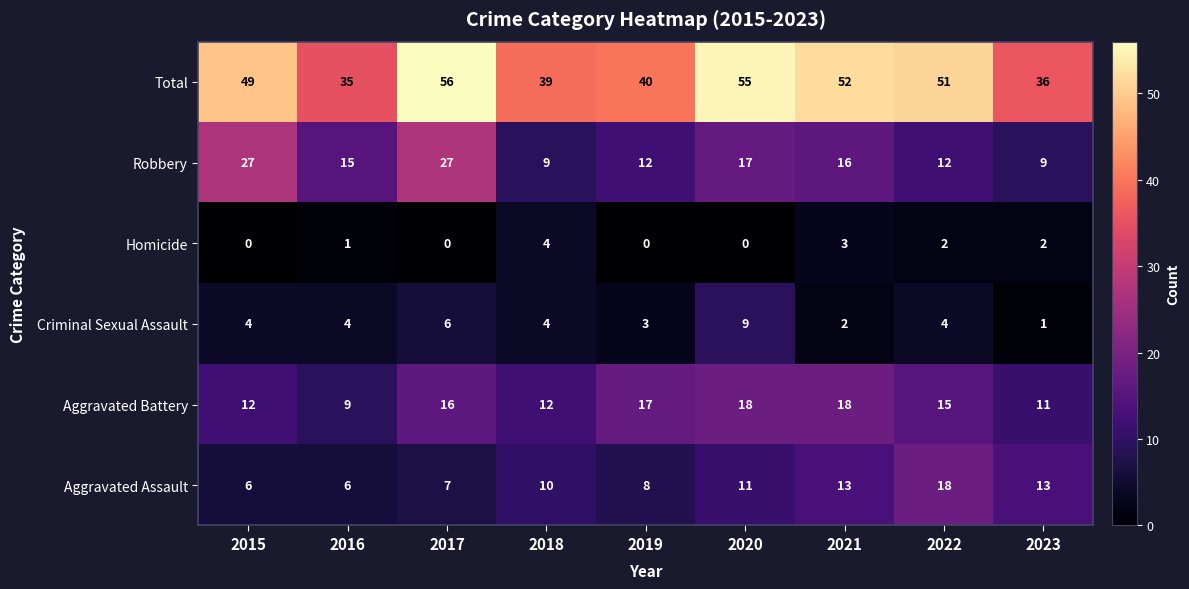

Between 2018 and 2022, which series saw the biggest shift?

Total